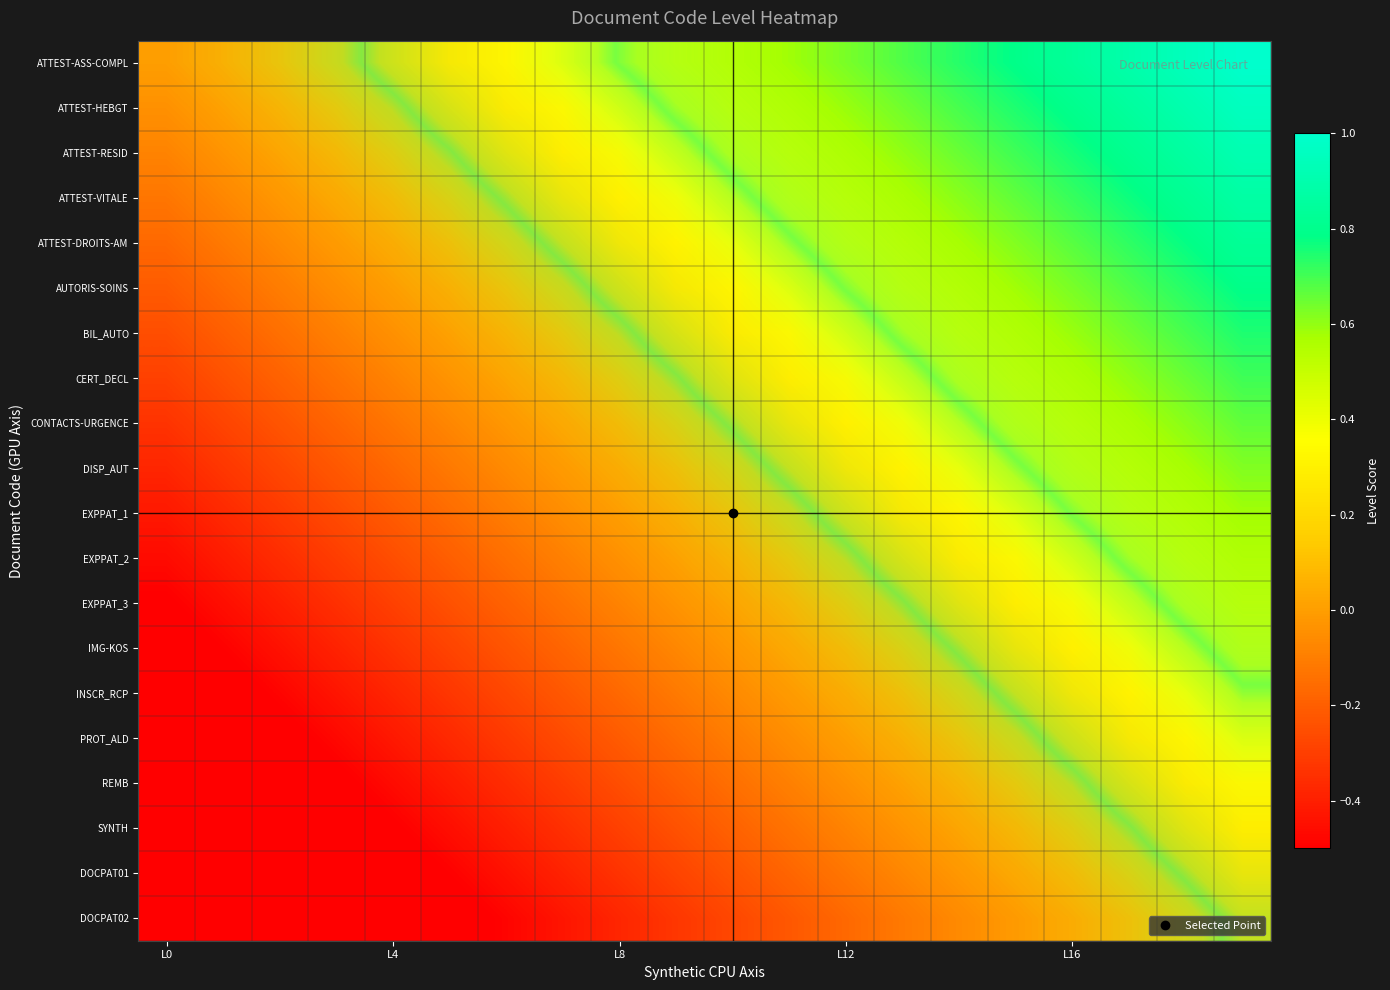

What is the difference between the maximum and minimum values in the DOCPAT02 series?

0.6